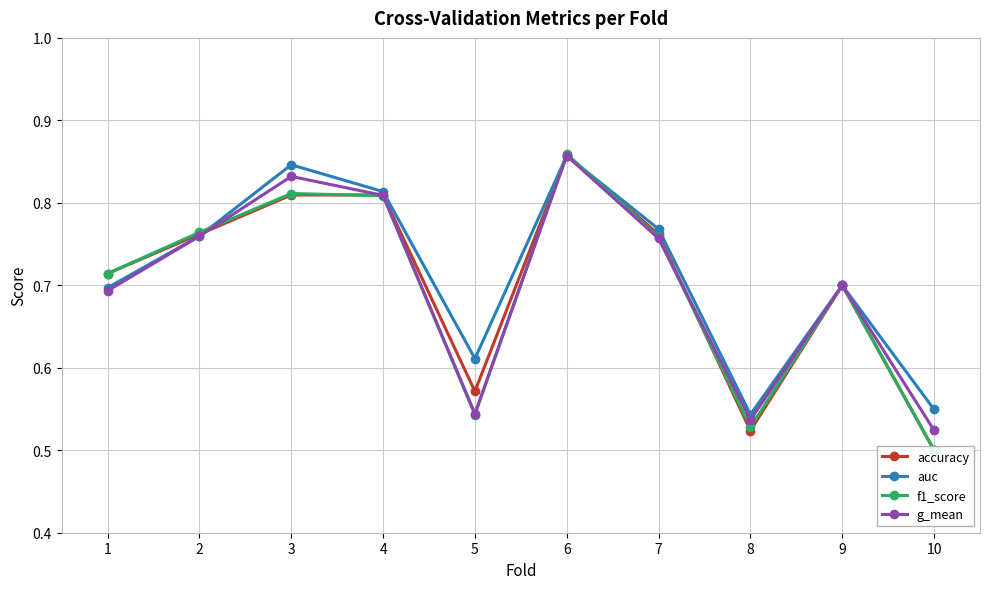

Reading left to right, transcribe all the data shown in this chart.

accuracy: 0.7	0.8	0.8	0.8	0.6	0.9	0.8	0.5	0.7	0.5
auc: 0.7	0.8	0.8	0.8	0.6	0.9	0.8	0.5	0.7	0.5
f1_score: 0.7	0.8	0.8	0.8	0.5	0.9	0.8	0.5	0.7	0.5
g_mean: 0.7	0.8	0.8	0.8	0.5	0.9	0.8	0.5	0.7	0.5